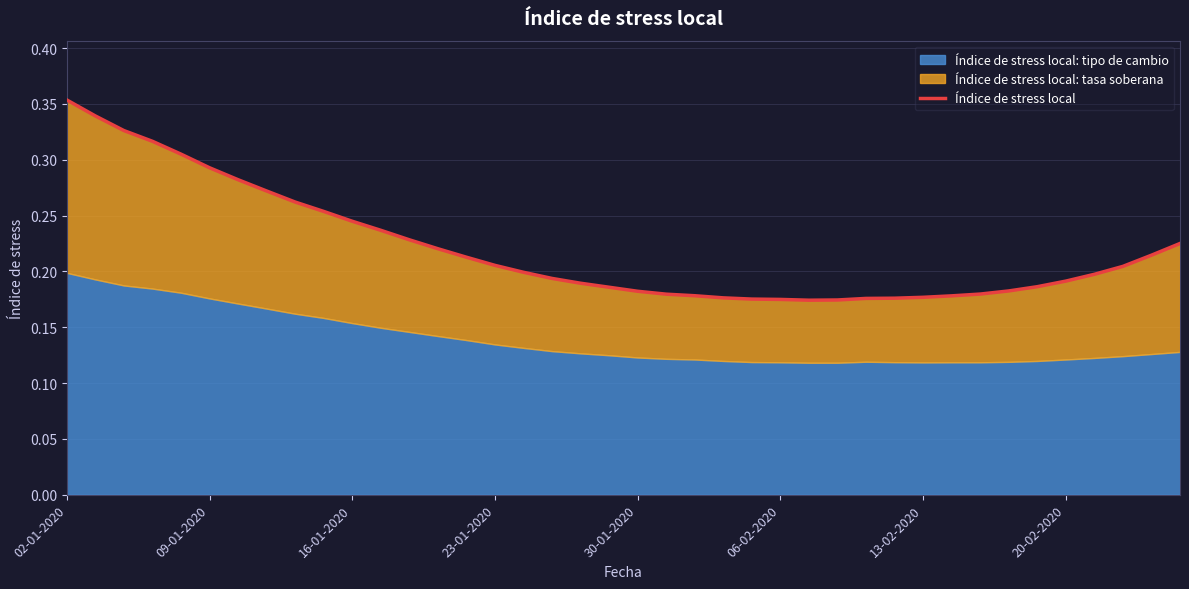

At which category does the chart reach its minimum across all series?

26